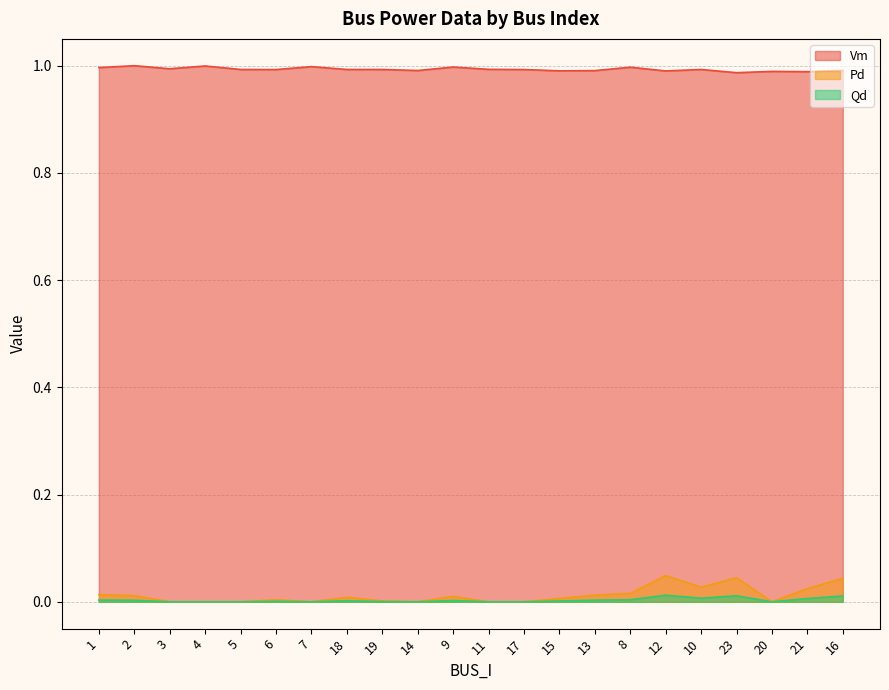

Count the number of categories in the chart.

22